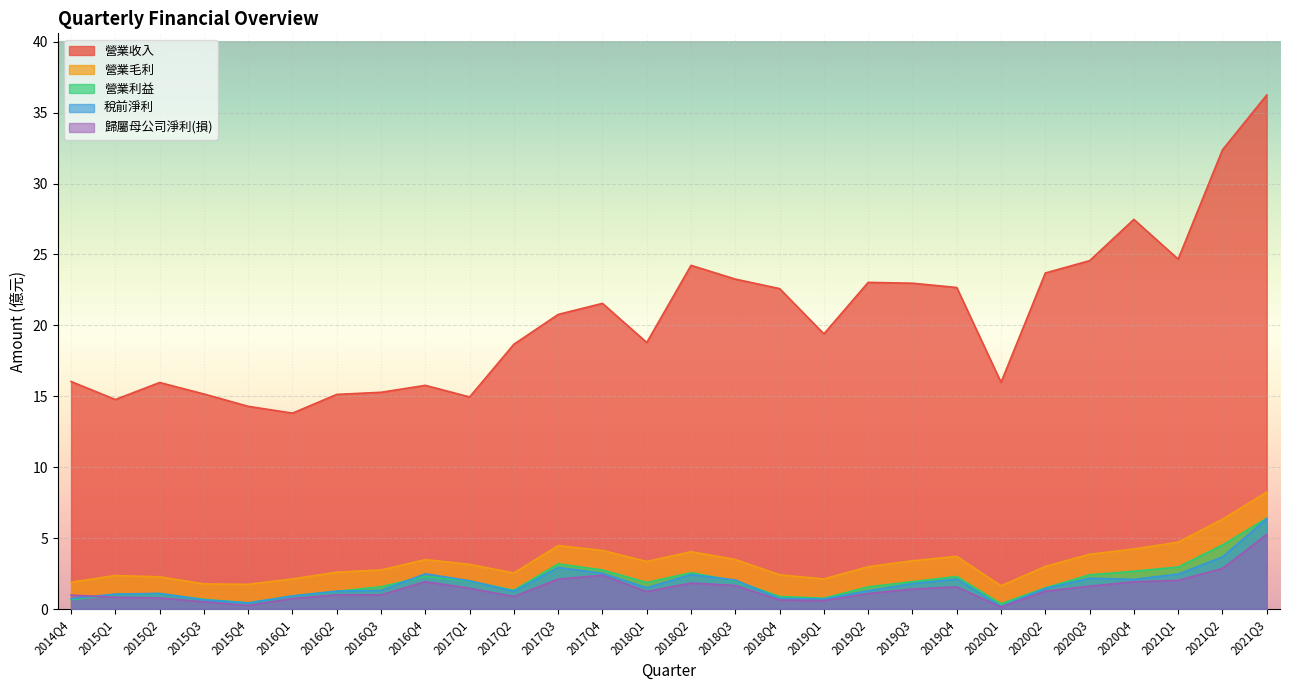

What position from the left is 2018Q4?

17